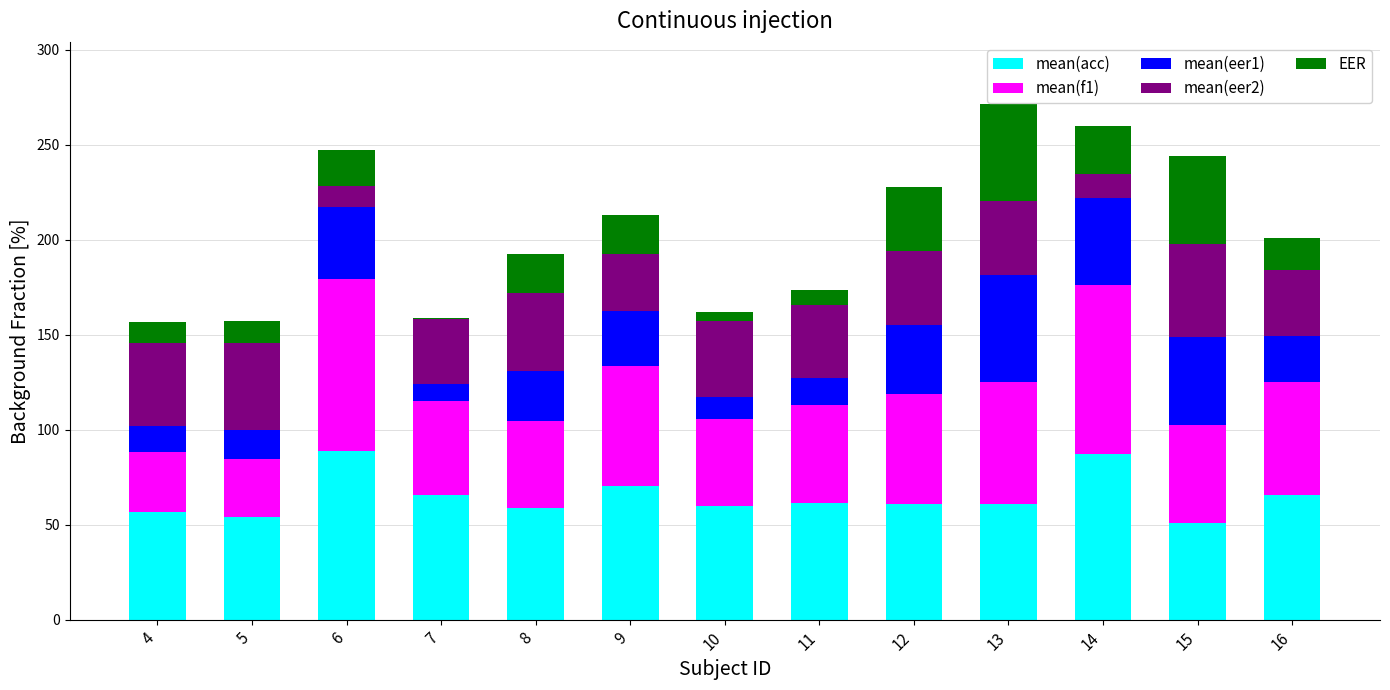

How many data points does each series have?

13